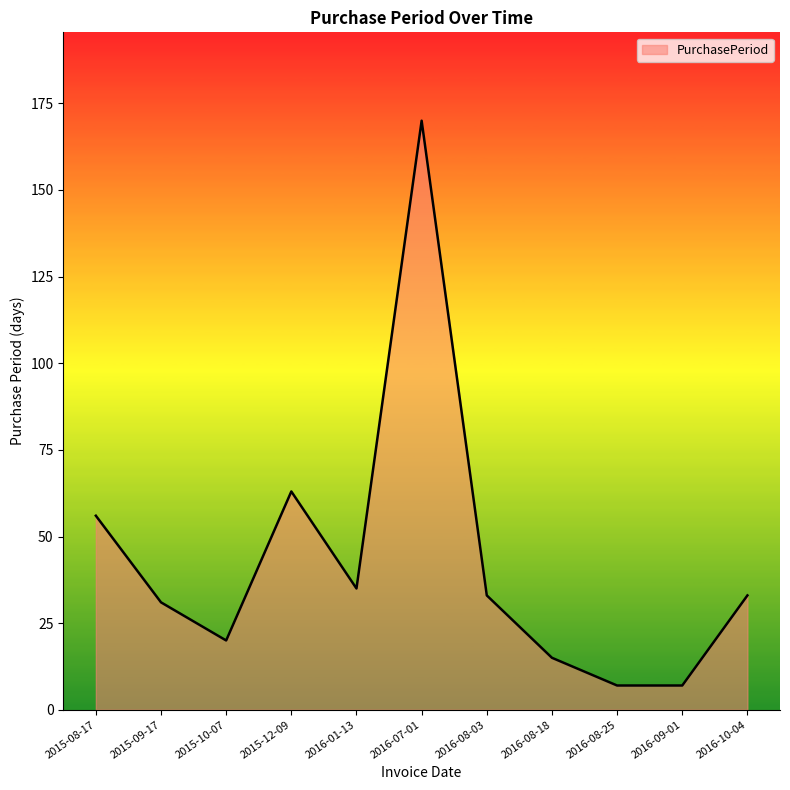

The chart shows a value of 35 at 2016-01-13. True or false?

True